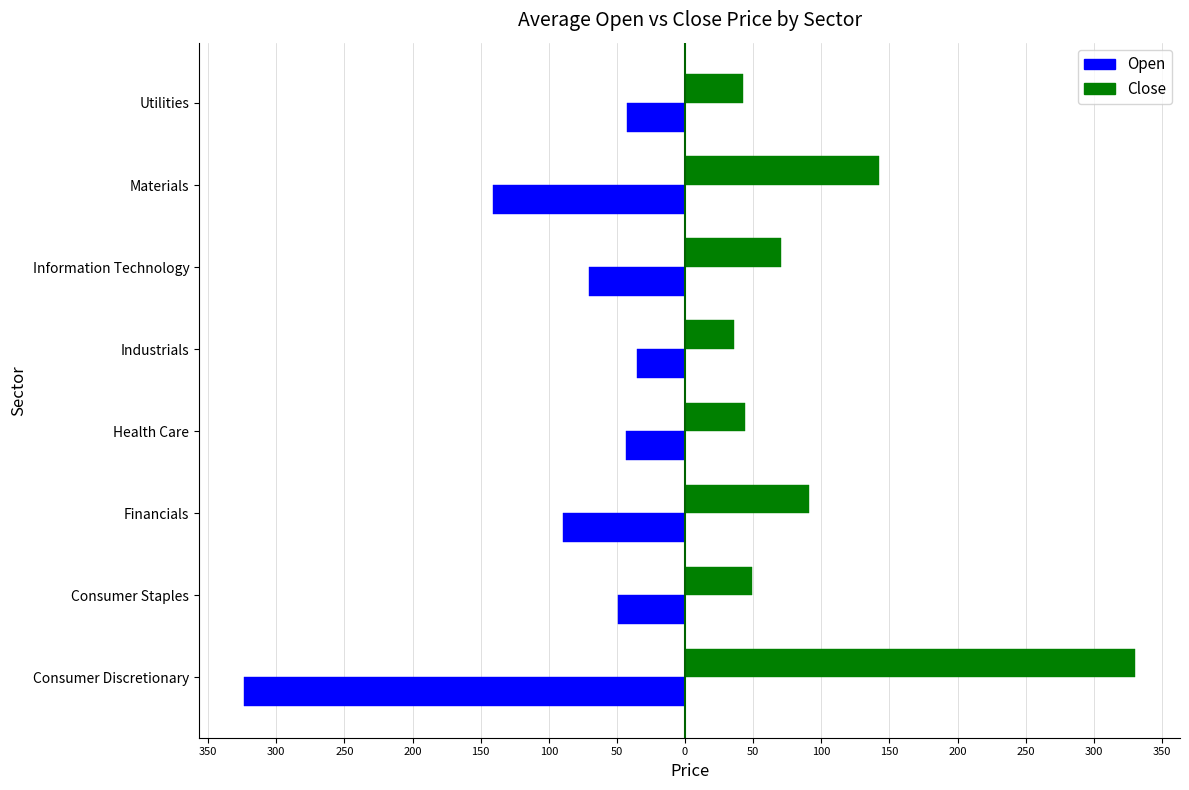

What are all the series names shown in the legend?

Open, Close